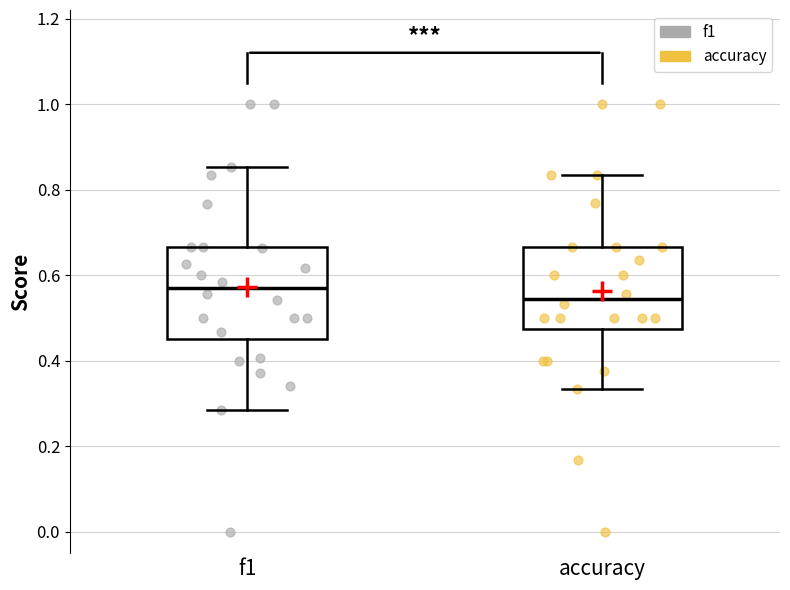

Which box's median line is the highest?

f1